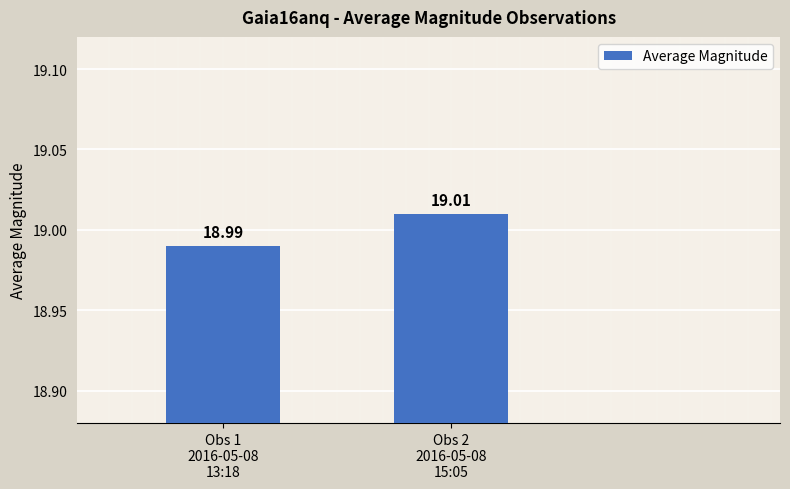

What is the sum of the values at Obs 1
2016-05-08
13:18 and Obs 2
2016-05-08
15:05?

38.0